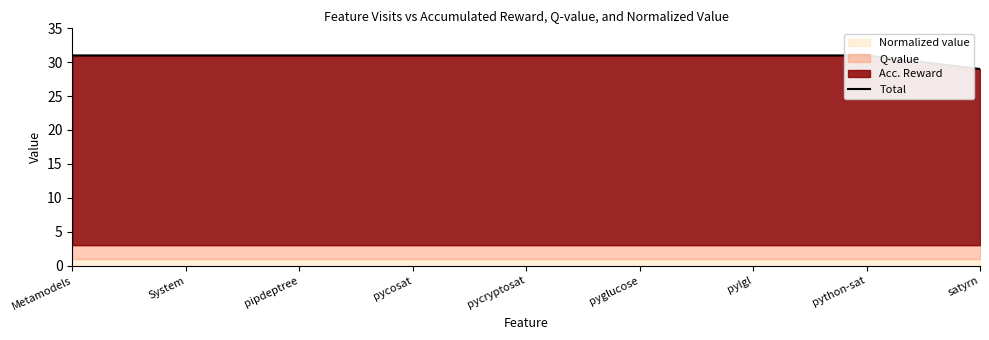

What is the label of the 9th point from the left?

satyrn